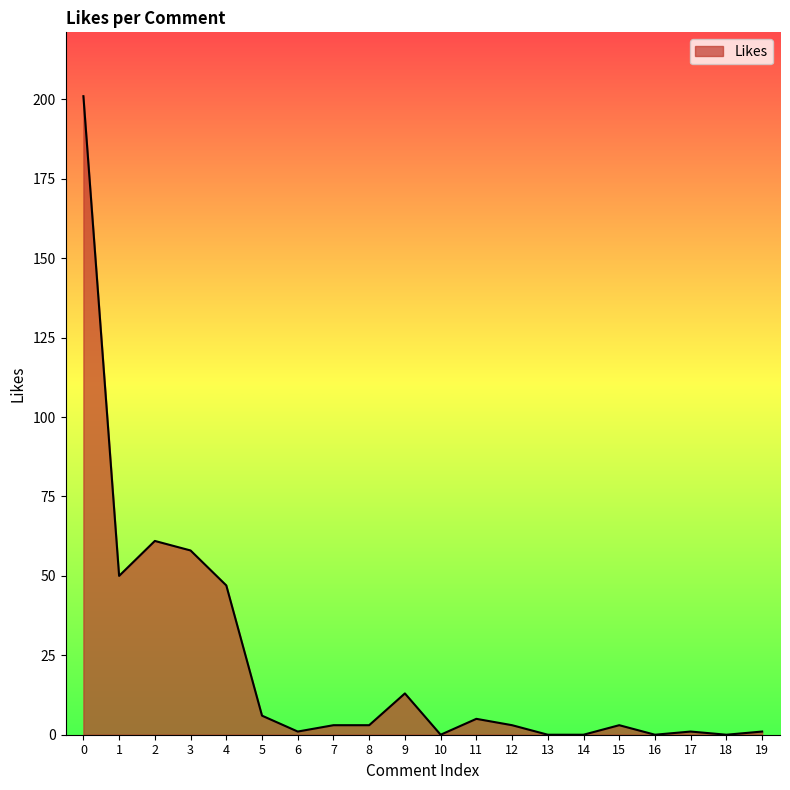

True or false: the data shows 64 at 16.

False